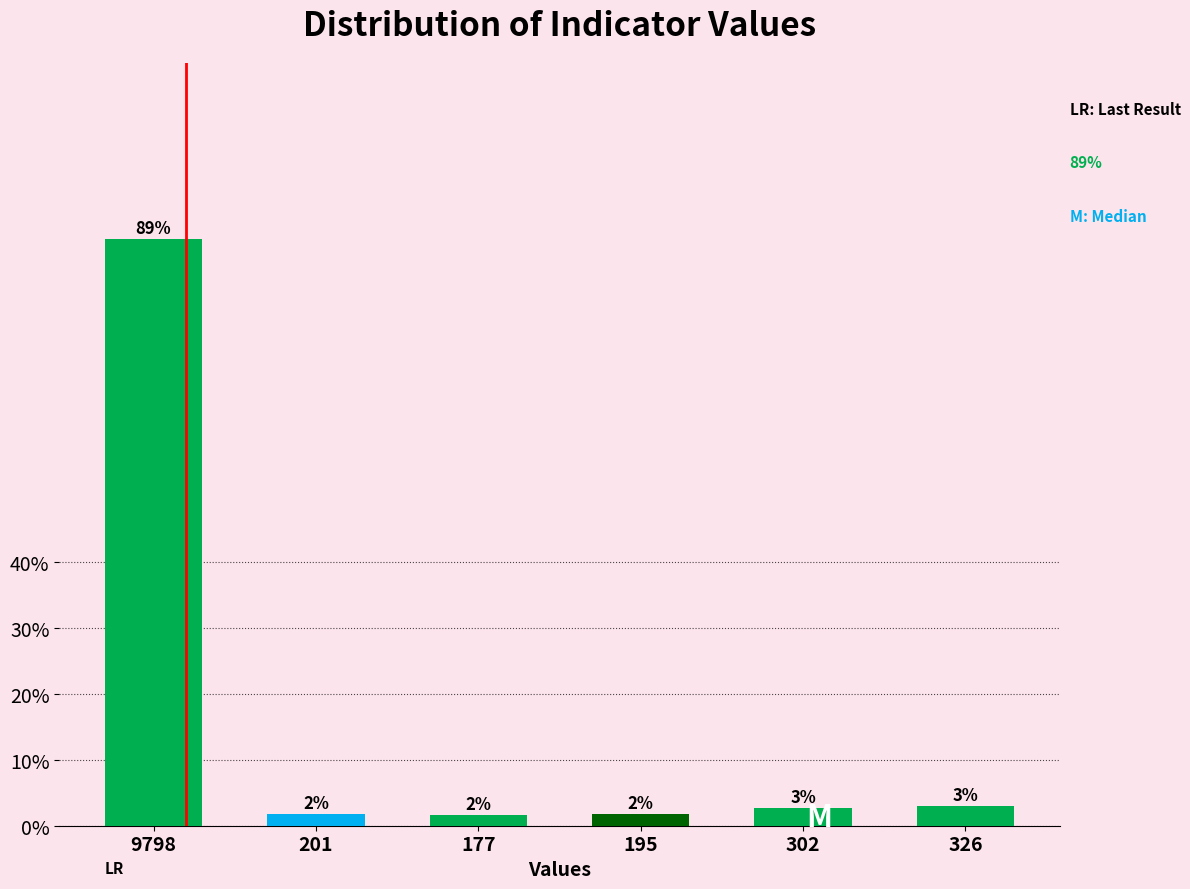

Where is the data nearest to the value 45?

326